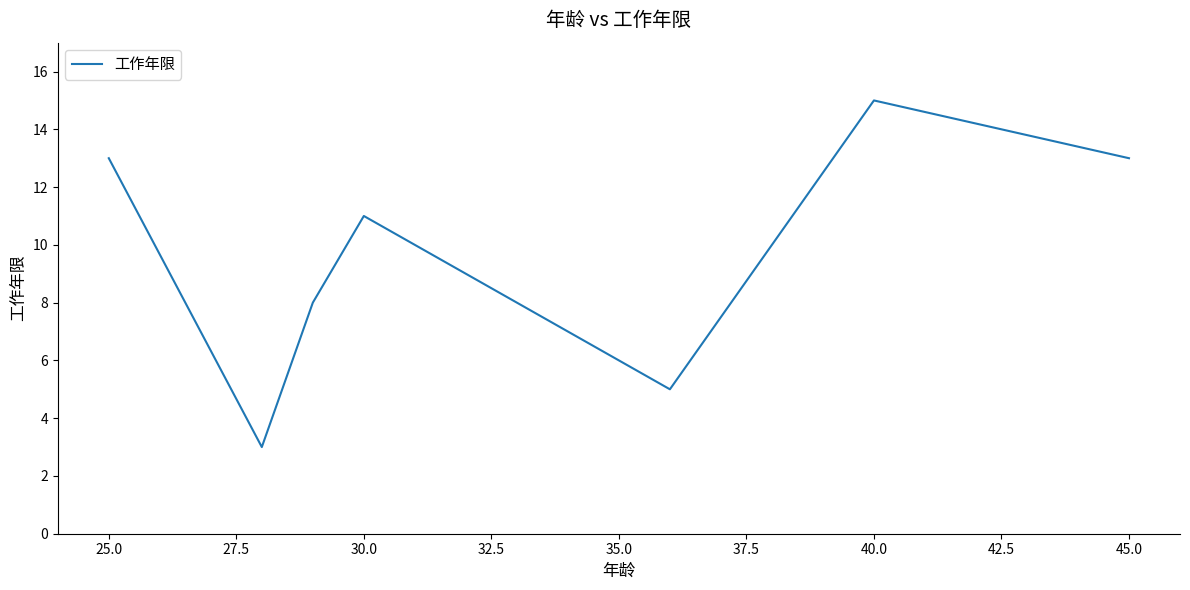

True or false: the data has more than 0 interior local peaks.

True